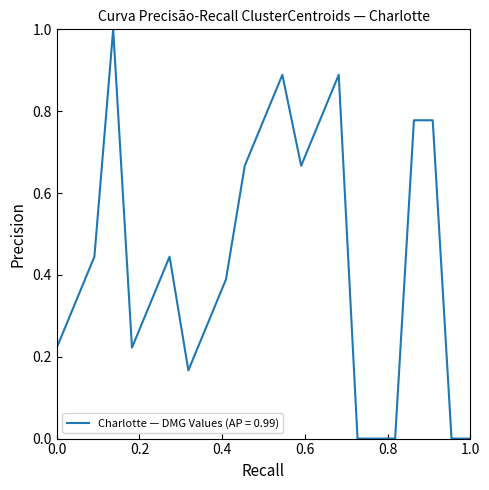

What is the greatest value displayed?

1.0